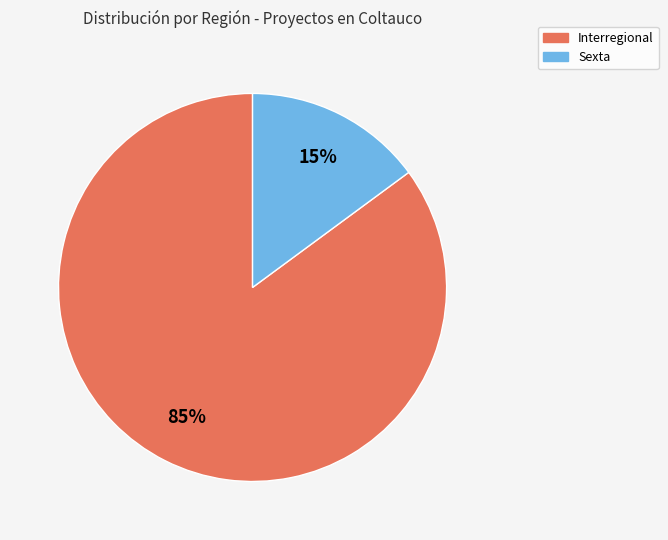

How many segments does this pie chart have?

2